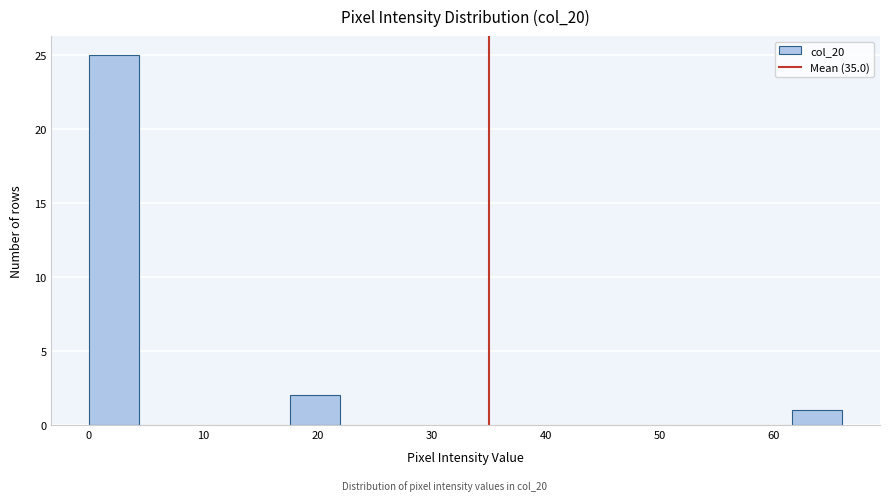

Reading left to right, list every bar in this chart as the range it spans on the x-axis followed by its height. Neither the bar edges nor the heights are printed on the chart, so give them approximately, as read against the axes.

0.0 to 4.4: 25
4.4 to 8.8: 0
8.8 to 13.2: 0
13.2 to 17.6: 0
17.6 to 22.0: 2
22.0 to 26.4: 0
26.4 to 30.8: 0
30.8 to 35.2: 0
35.2 to 39.6: 0
39.6 to 44.0: 0
44.0 to 48.4: 0
48.4 to 52.8: 0
52.8 to 57.2: 0
57.2 to 61.6: 0
61.6 to 66.0: 1